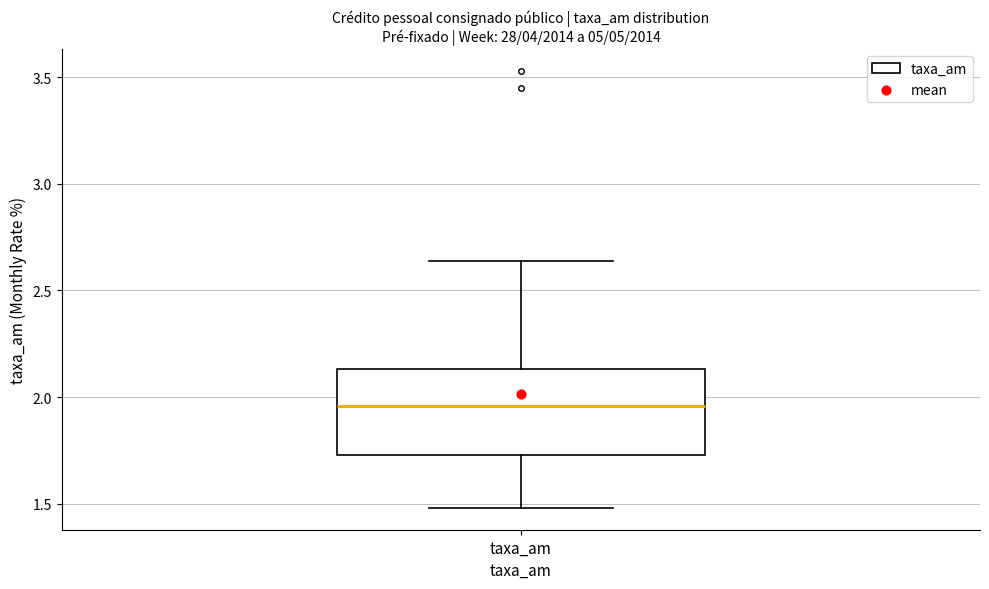

Where is the lower edge of the box for taxa_am on the y-axis? The values are not printed on the chart, so give them approximately, as read against the axis.

1.75